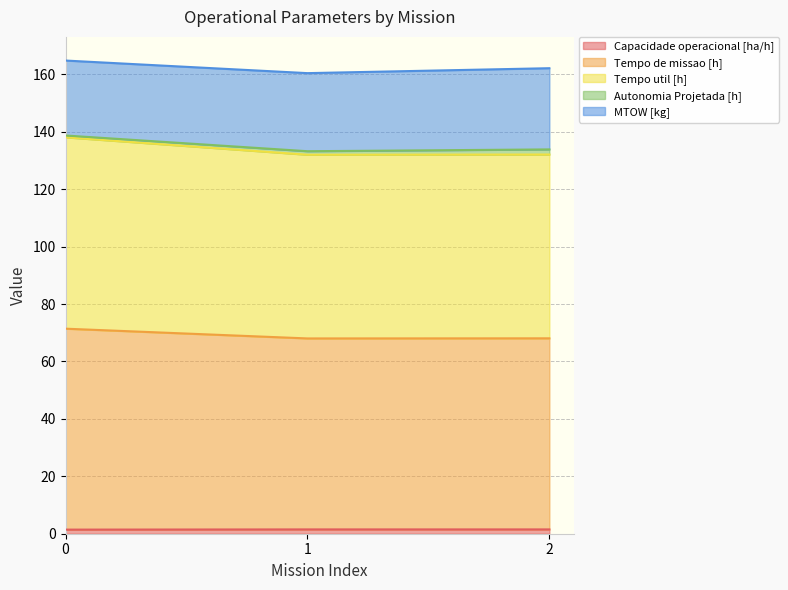

Between 0 and 2, which series saw the biggest shift?

Tempo util [h]